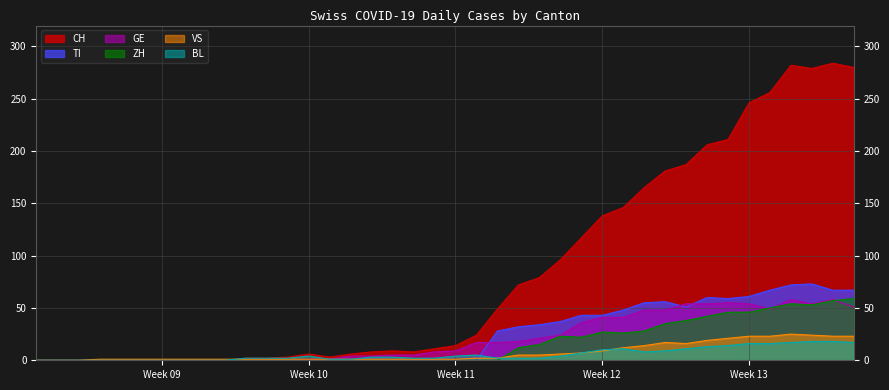

True or false: CH has more than 0 points higher than both neighbors.

True